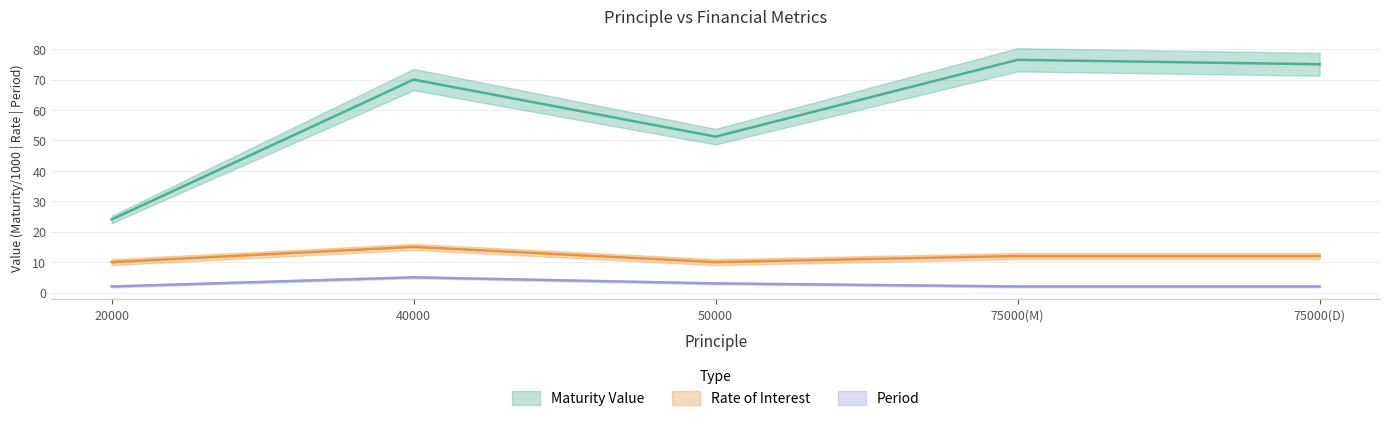

Which series has the largest total across all categories?

Maturity Value